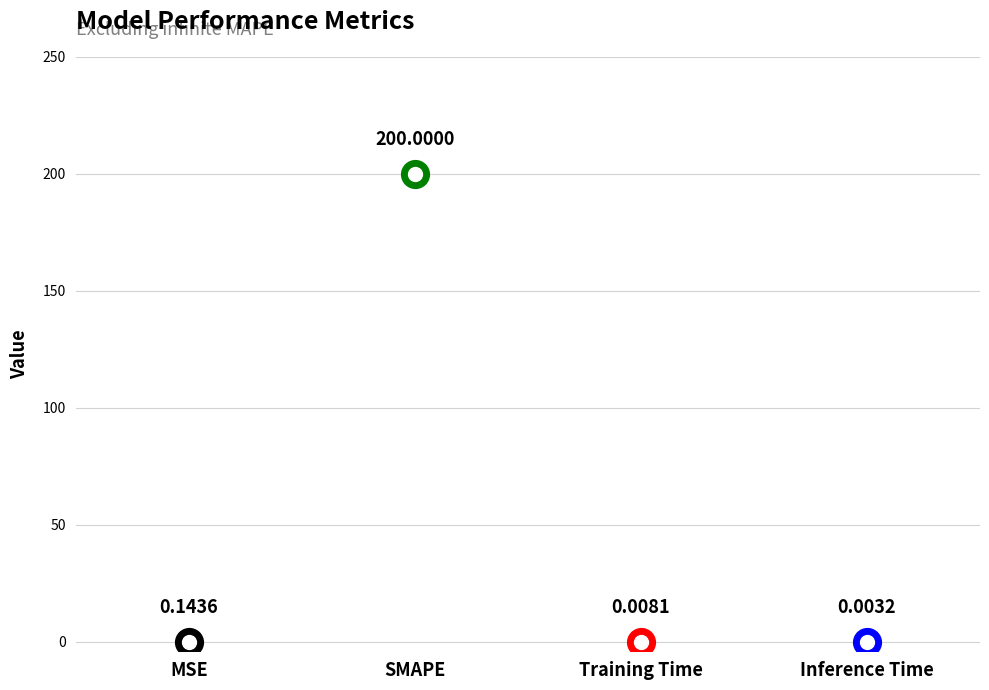

The value at Inference Time is 0.0. True or false?

False